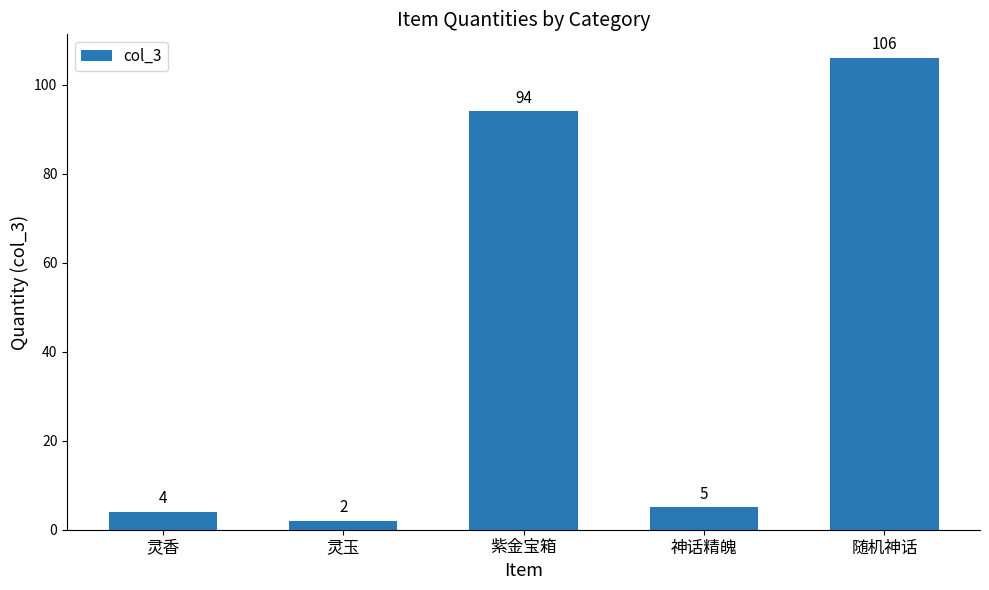

The chart shows a value of 64 at 随机神话. True or false?

False